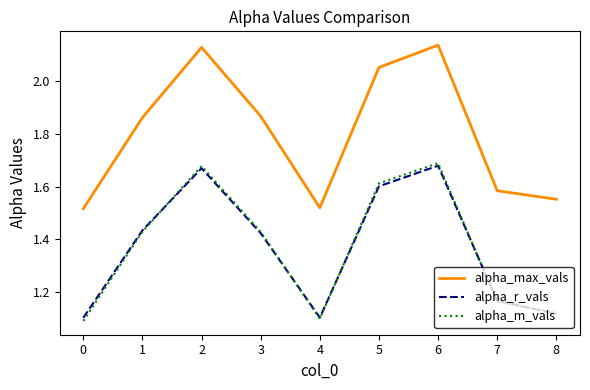

True or false: alpha_max_vals and alpha_m_vals cross at least once.

False